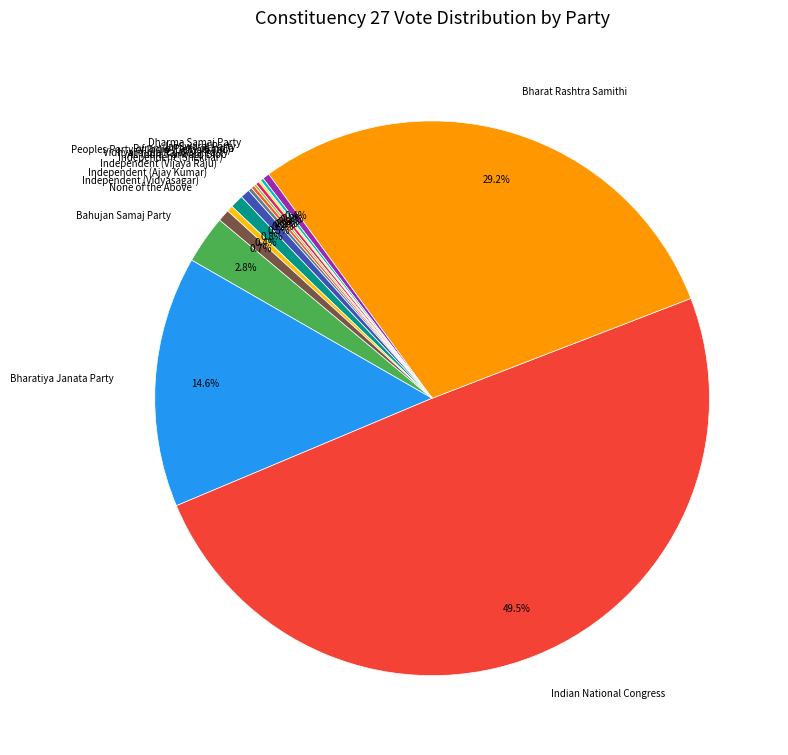

Does Independent (Ajay Kumar) account for over 50% of the chart?

No